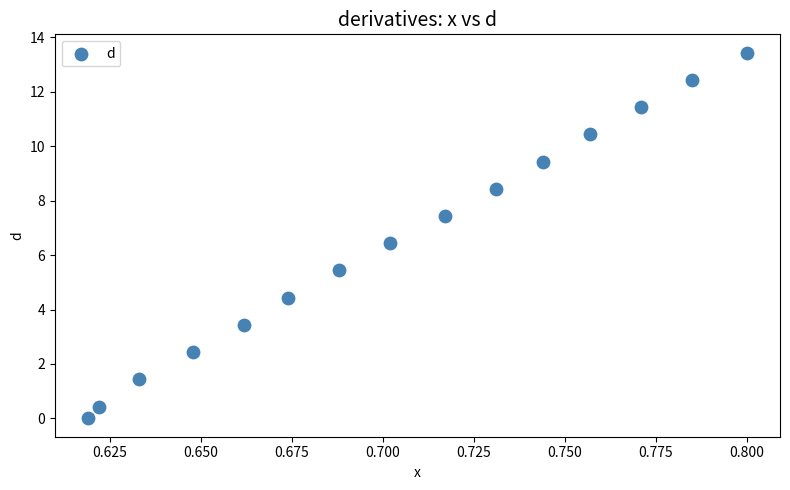

What is the range of Y values (max minus min)?

13.4